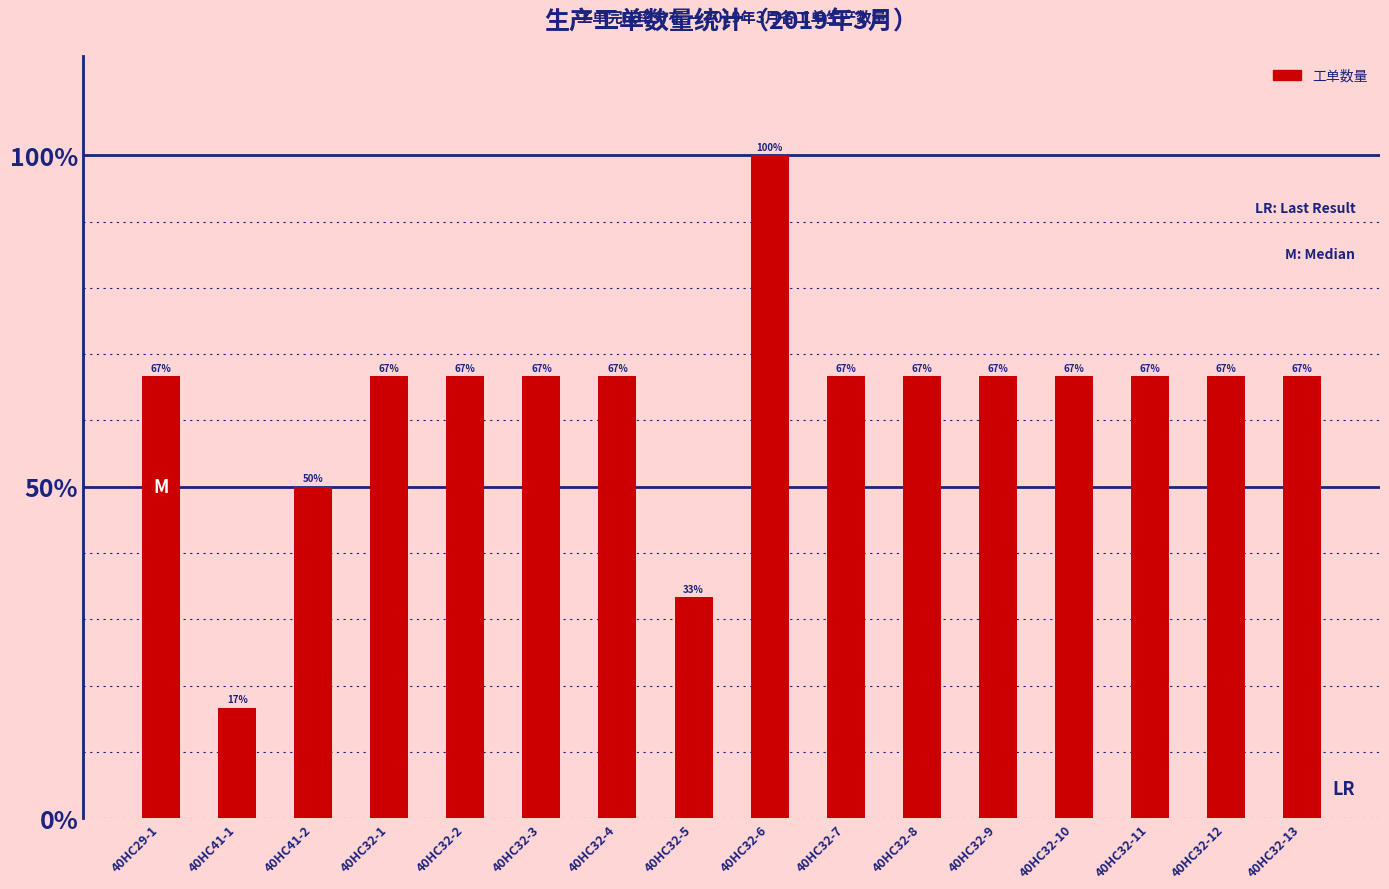

True or false: the data shows 111.4 at 40HC32-7.

False